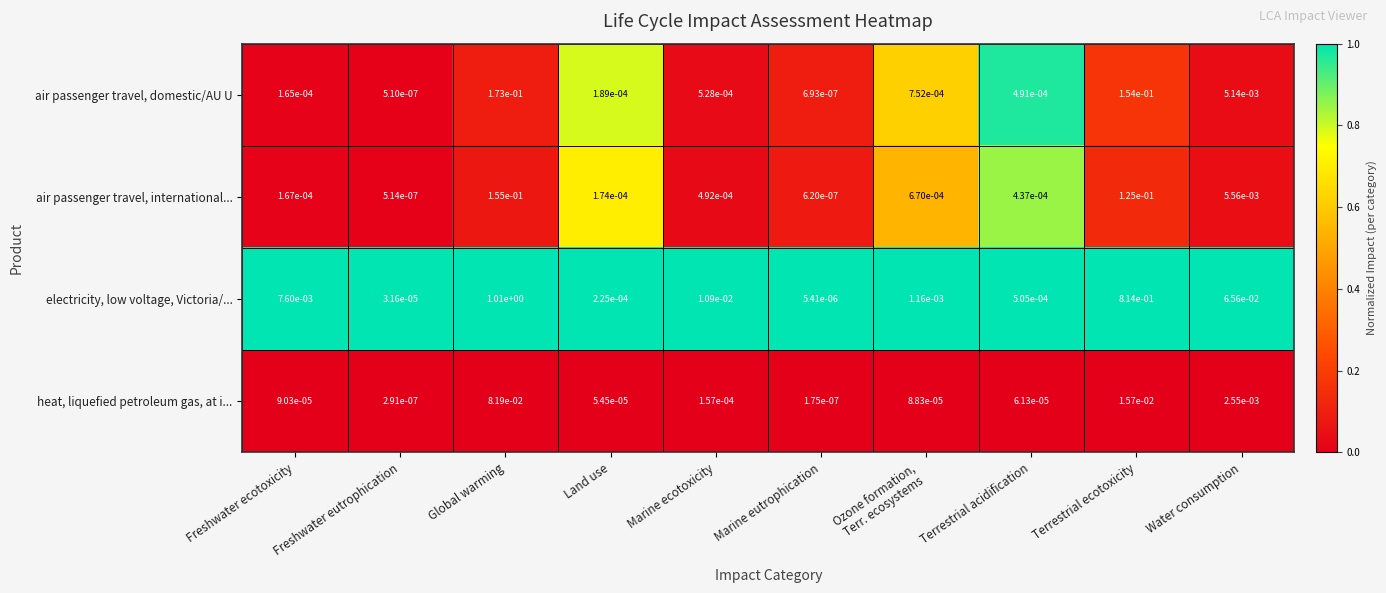

At Terrestrial ecotoxicity, list the series in order from smallest to largest.

heat, liquefied petroleum gas, at i..., air passenger travel, international..., air passenger travel, domestic/AU U, electricity, low voltage, Victoria/...